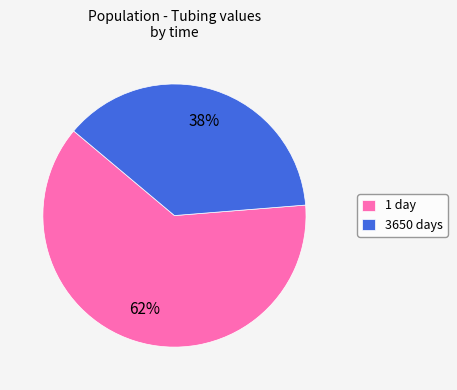

Which slice is the largest?

1